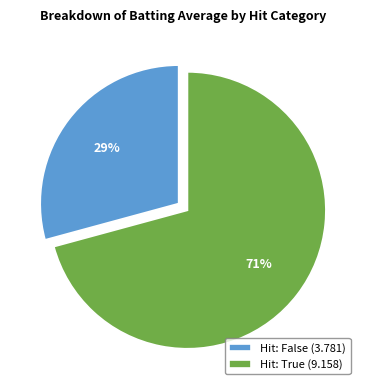

Does any single category account for the majority?

No